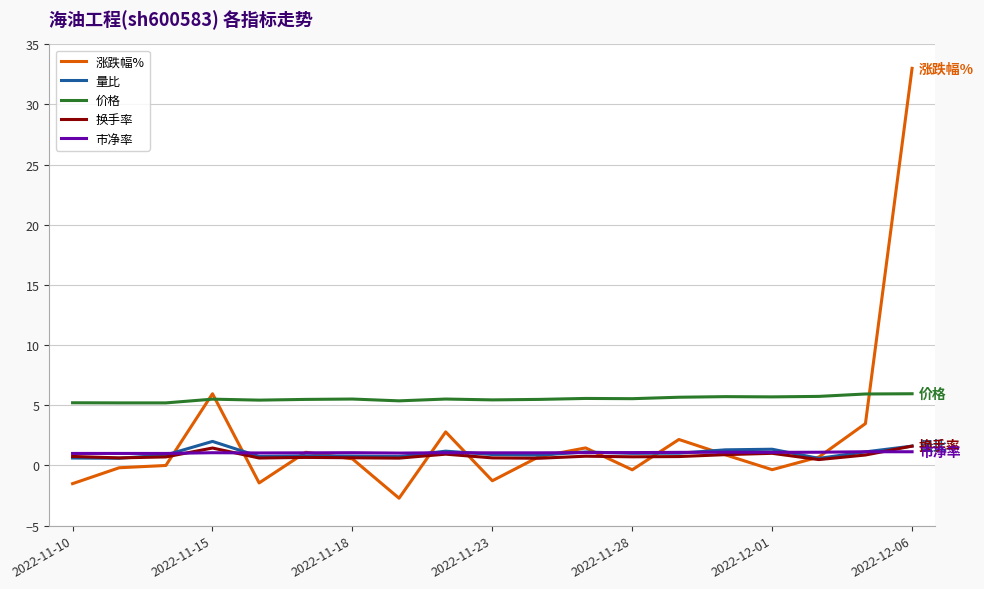

What is the greatest value displayed?

33.0